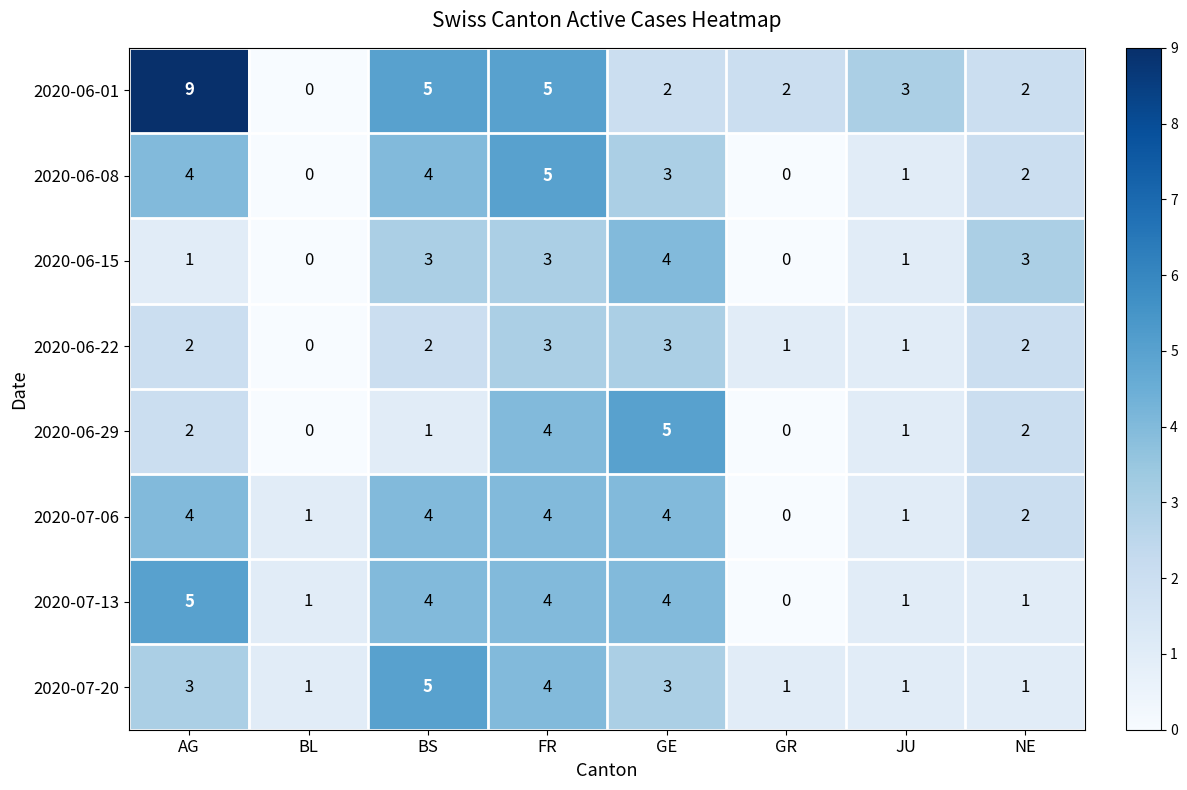

Count the 2020-07-13 values in the range 1 to 4.

6